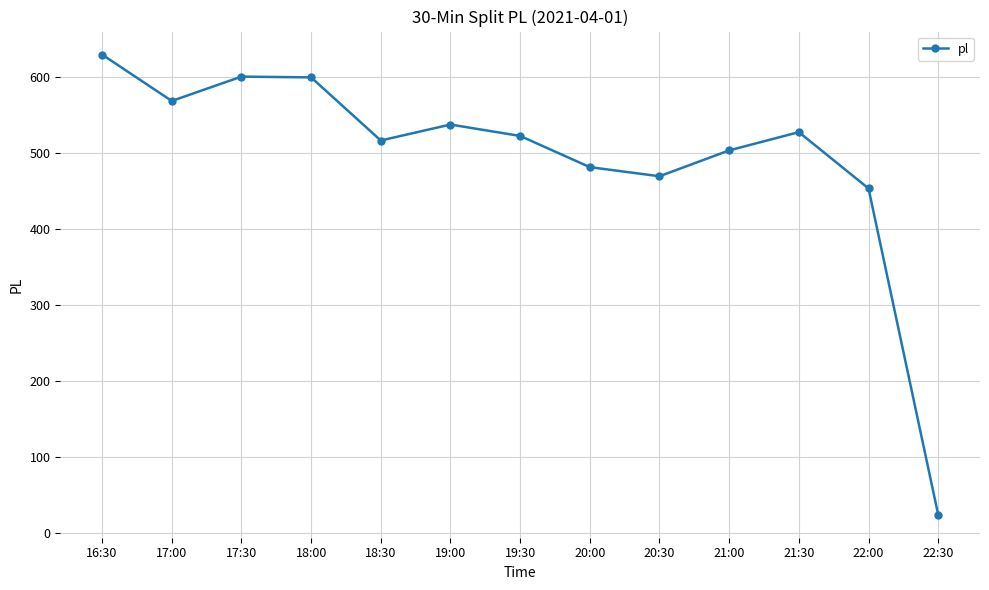

What is the value of the 1st point from the left?

629